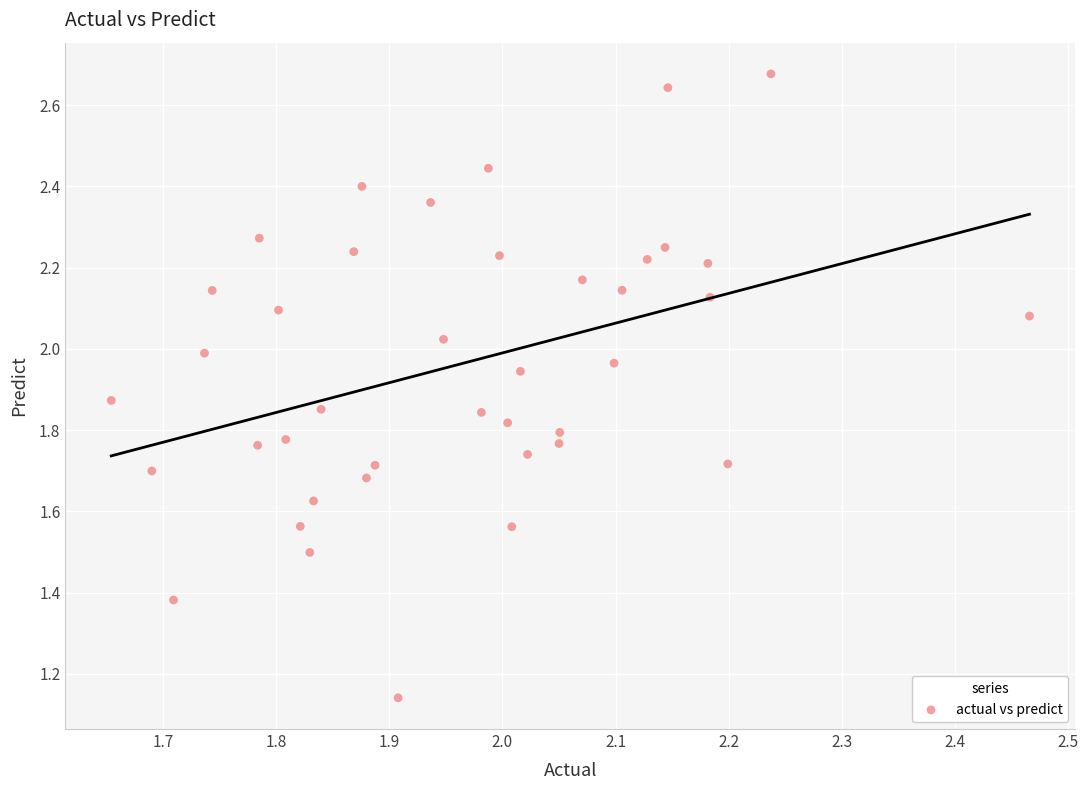

What is the range of Y values (max minus min)?

1.5